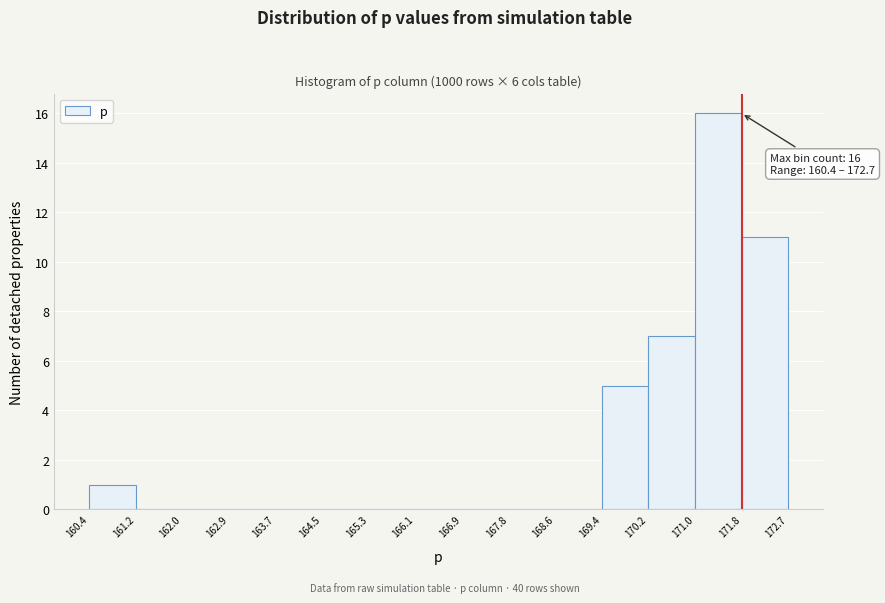

Over which range of the x-axis is the bar tallest?

171.0 to 171.8